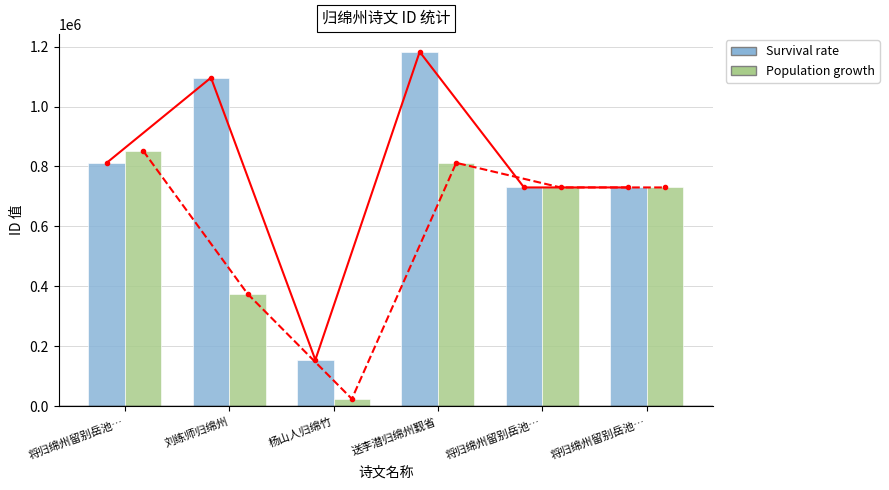

Rank the series by their average value, from lowest to highest.

Population growth, Survival rate